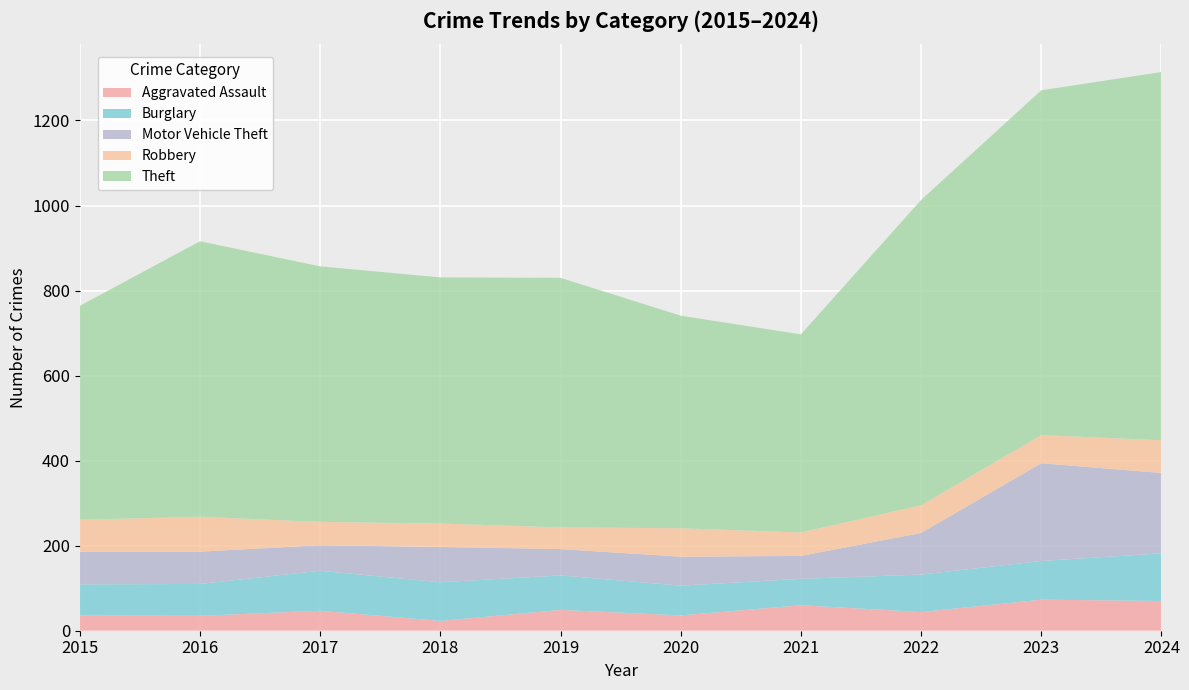

Reading left to right, what are all the values shown in this chart?

Aggravated Assault: 36	35	47	23	49	36	60	44	73	70
Burglary: 73	75	94	91	81	70	62	88	91	112
Motor Vehicle Theft: 77	76	60	83	62	68	54	98	230	189
Robbery: 75	82	55	55	51	67	55	65	66	77
Theft: 503	648	601	579	587	500	466	718	811	866